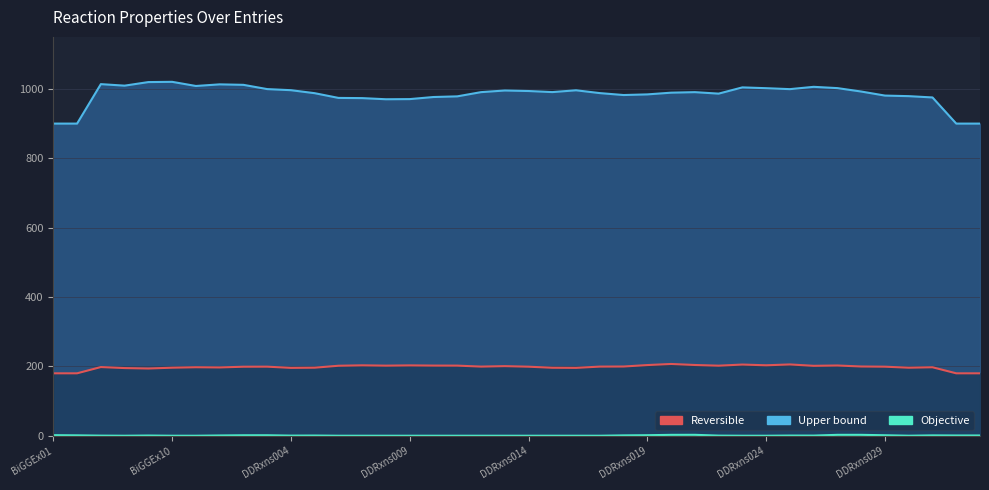

Does the chart display data point markers on the line(s)?

No